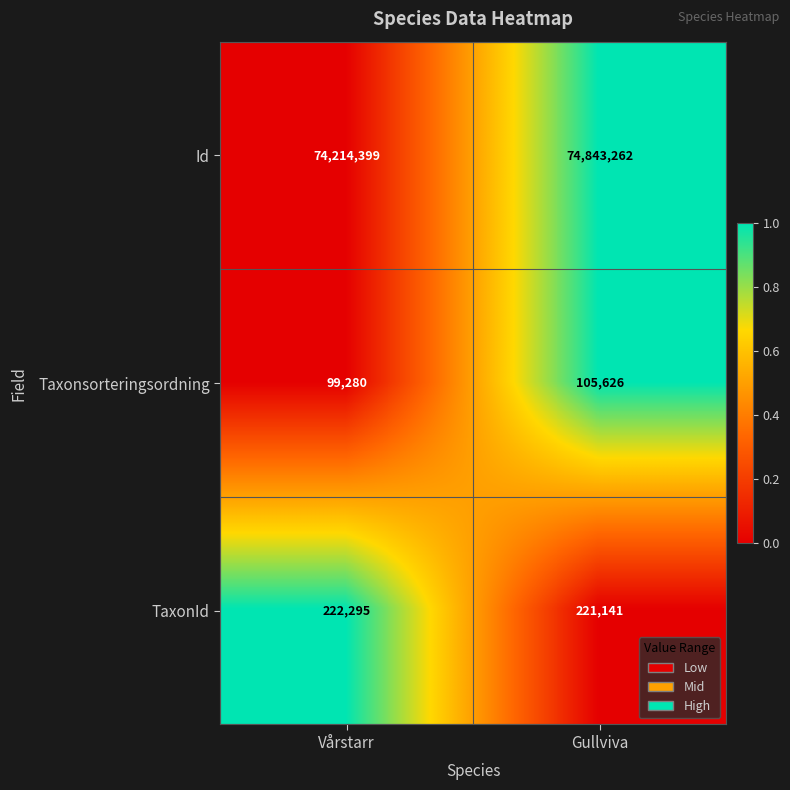

The value of Taxonsorteringsordning at Gullviva is 144665. True or false?

False